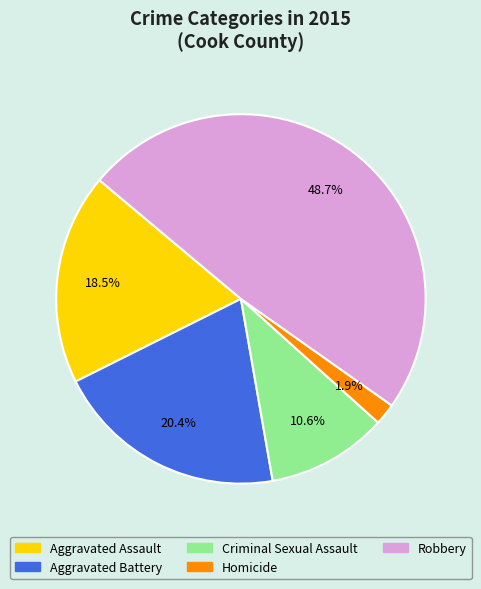

Combined, what portion of the pie is Robbery and Criminal Sexual Assault?

59.2%